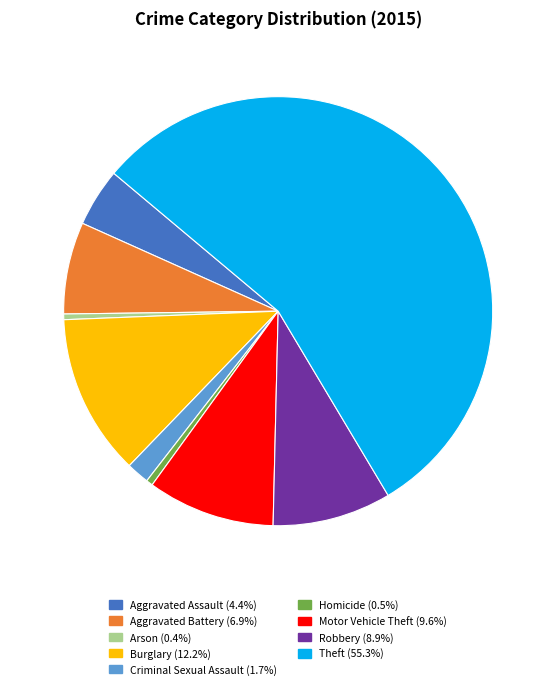

Does Aggravated Battery account for over 50% of the chart?

No